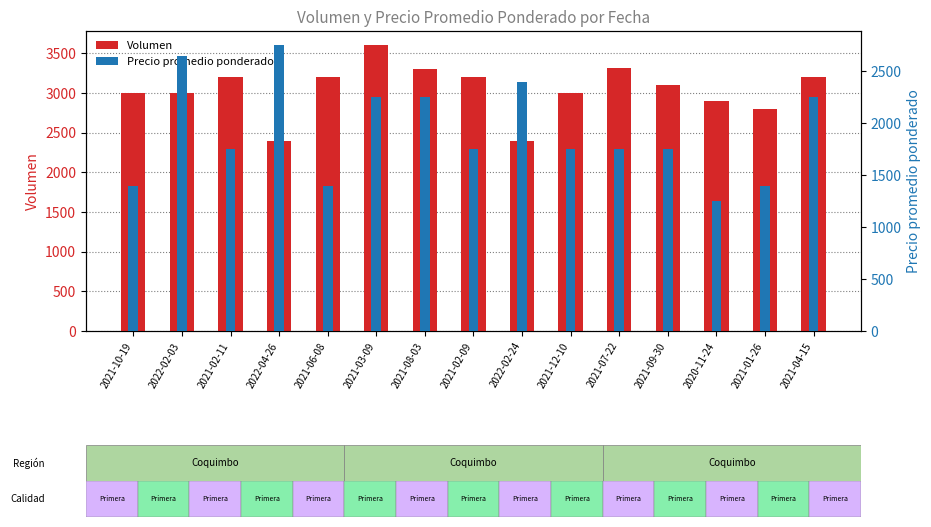

What position from the left is 2021-01-26?

14